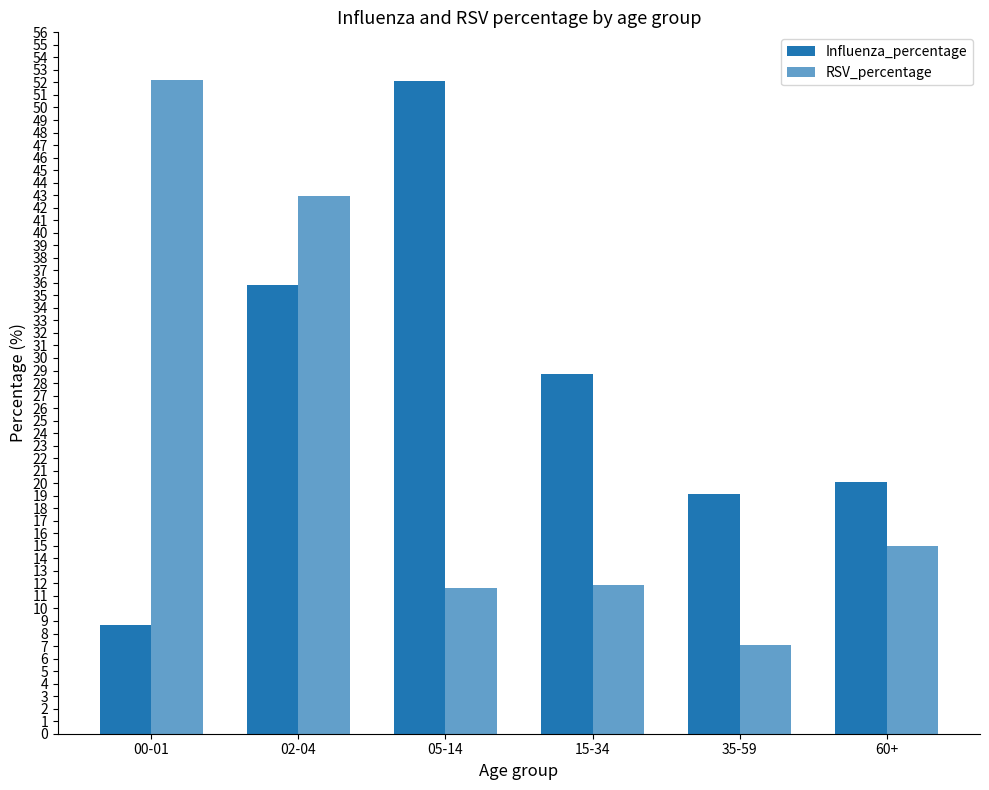

What is the label of the 6th bar from the right?

00-01